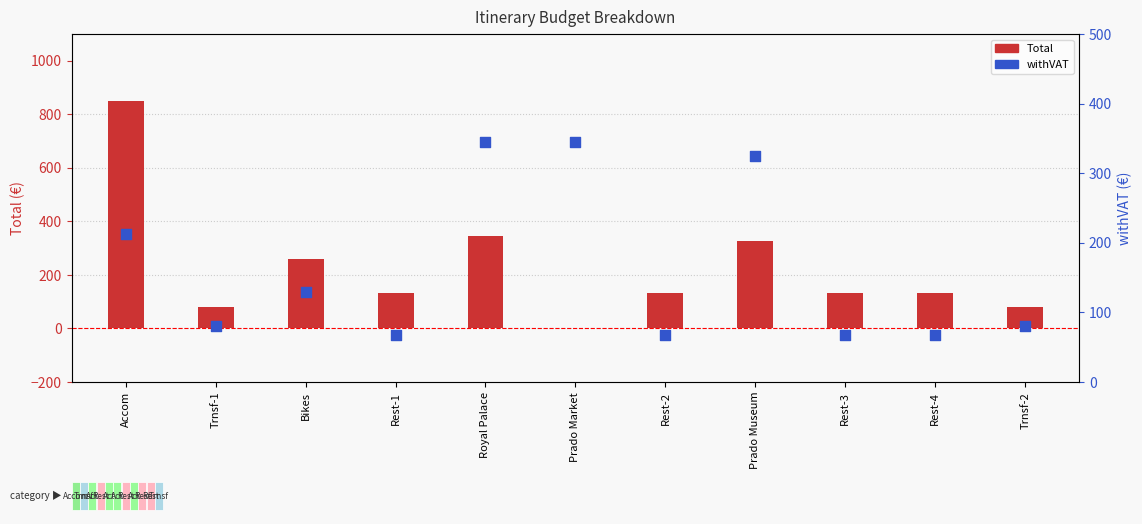

Which series has the largest total across all categories?

Total